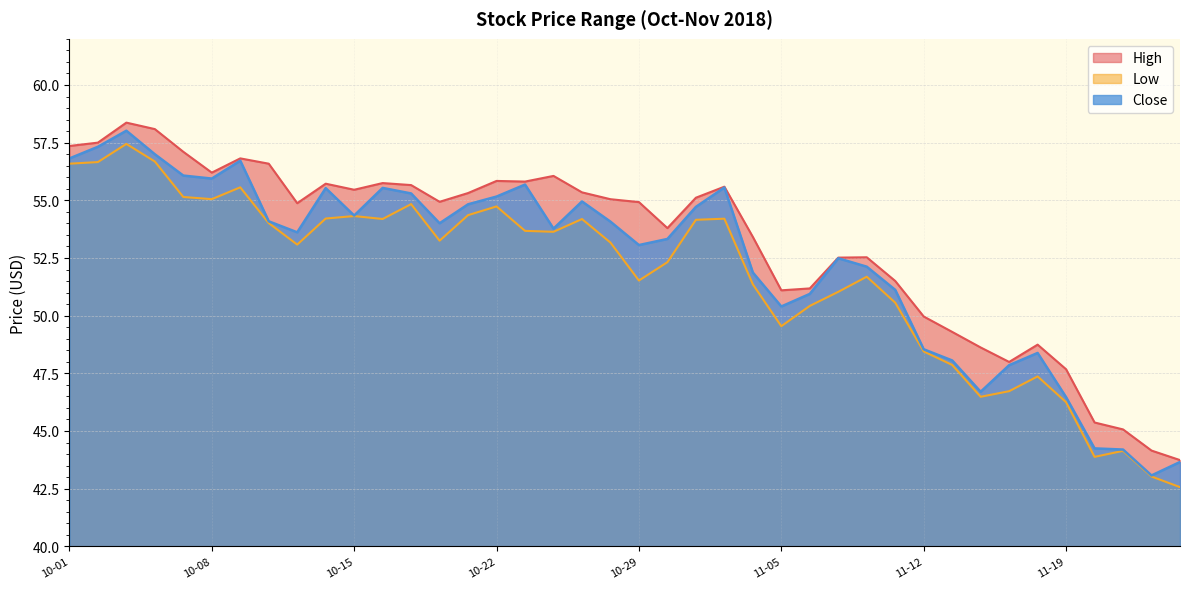

What is the value of the High point at the 3rd from the left?

58.4